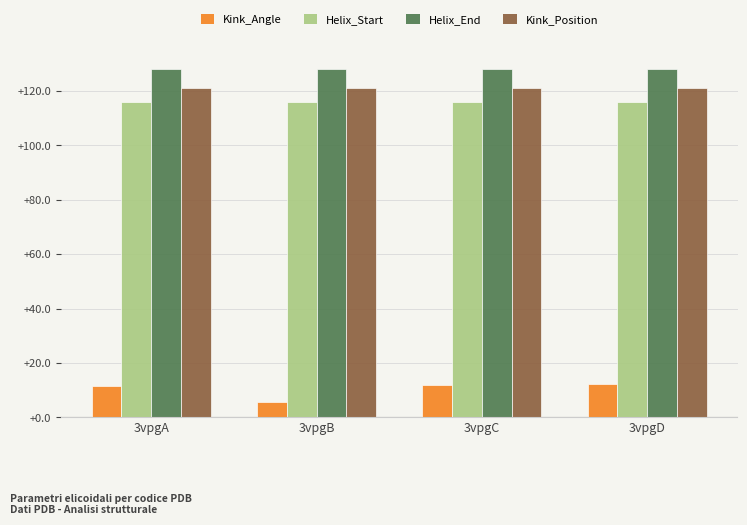

What is the minimum value for Helix_Start?

116.0